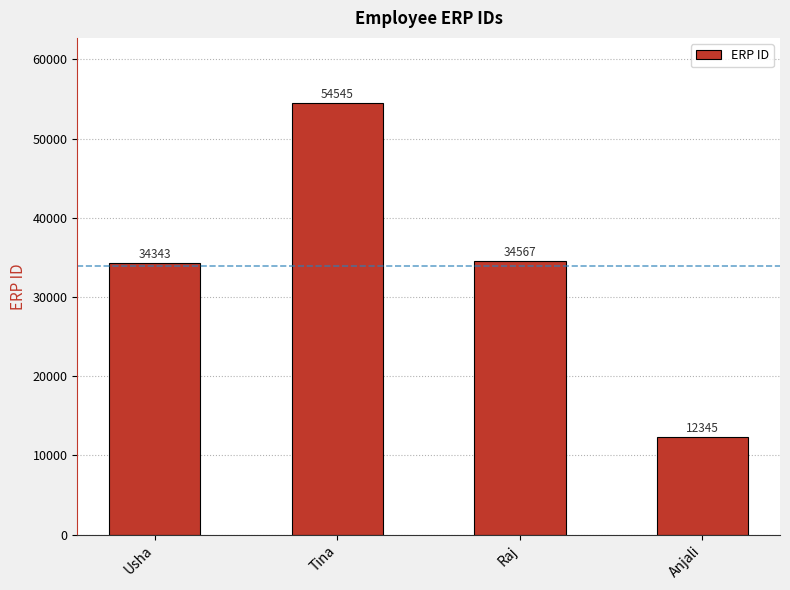

Rank the categories by value from lowest to highest.

Anjali, Usha, Raj, Tina